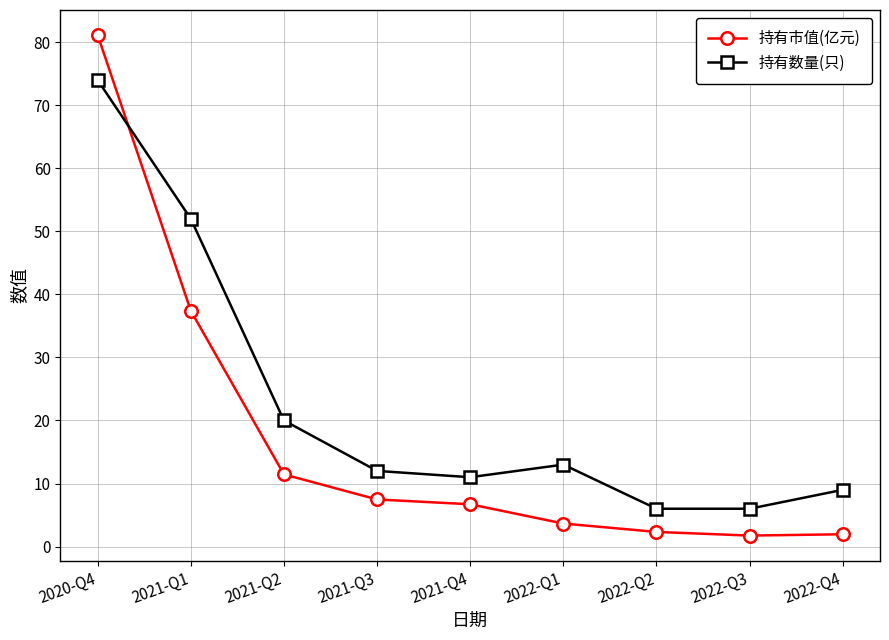

How many values in the 持有数量(只) series are below 12?

4